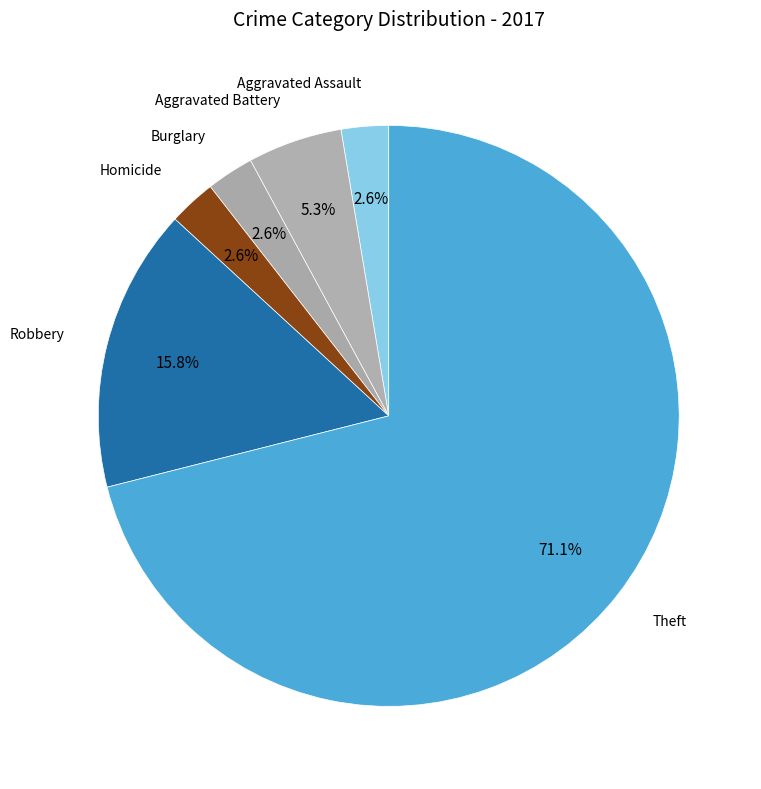

To the nearest percent, what is the average slice percentage?

17%